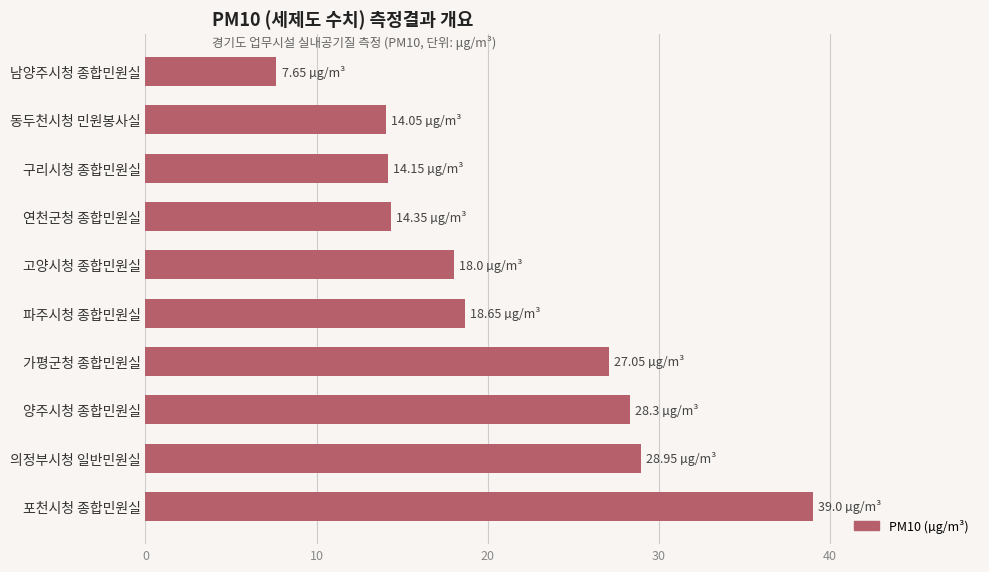

What is the sum of the values at 남양주시청 종합민원실 and 의정부시청 일반민원실?

36.6